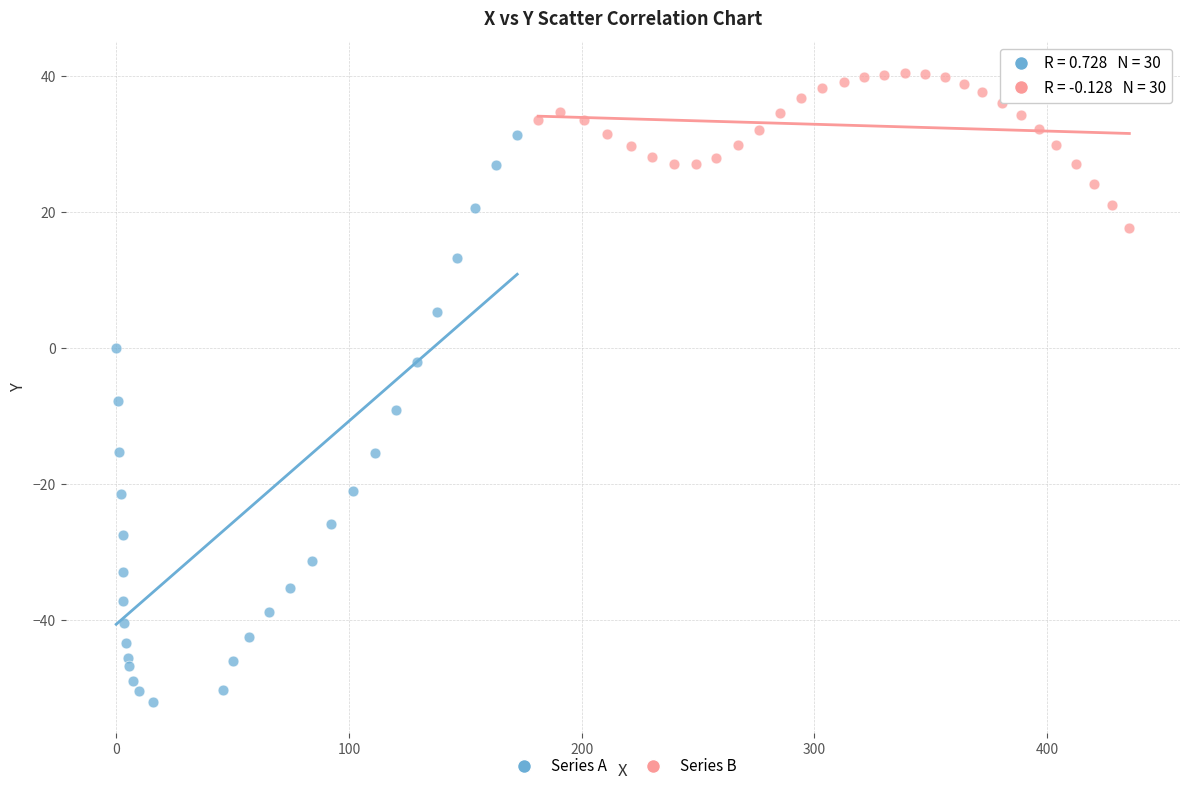

Which series contains the highest Y value?

Series B